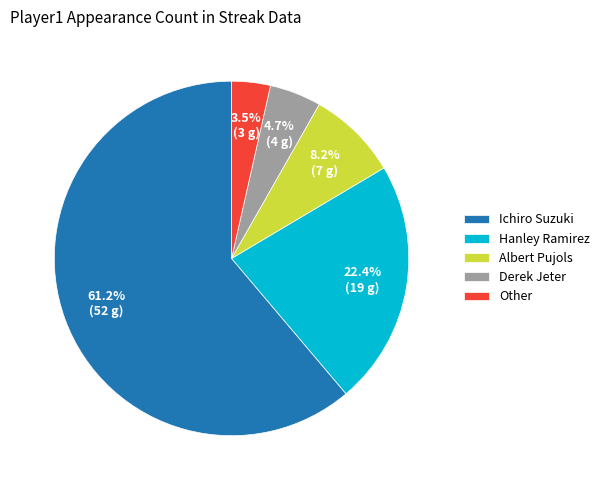

True or false: Derek Jeter accounts for 5% of the total.

True